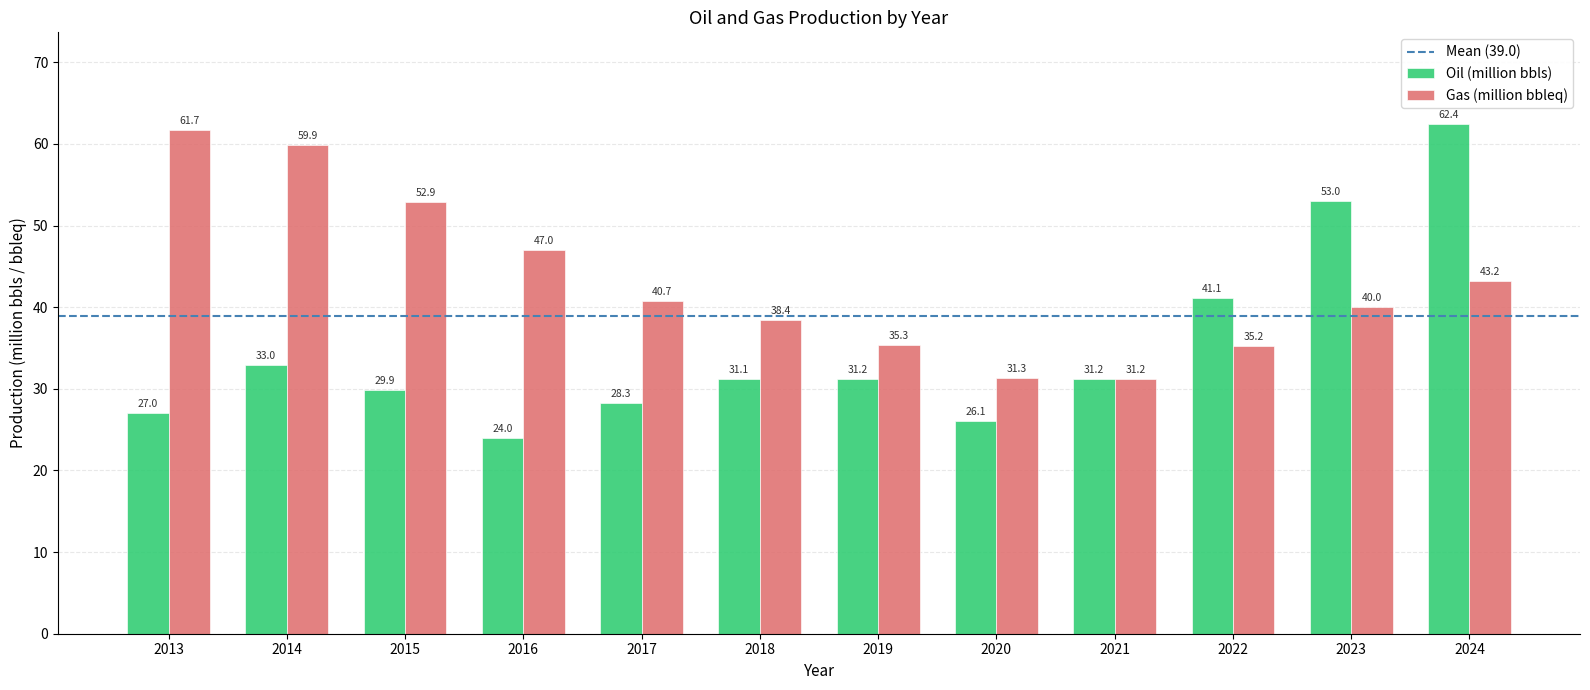

At how many categories does at least one series exceed 47?

6